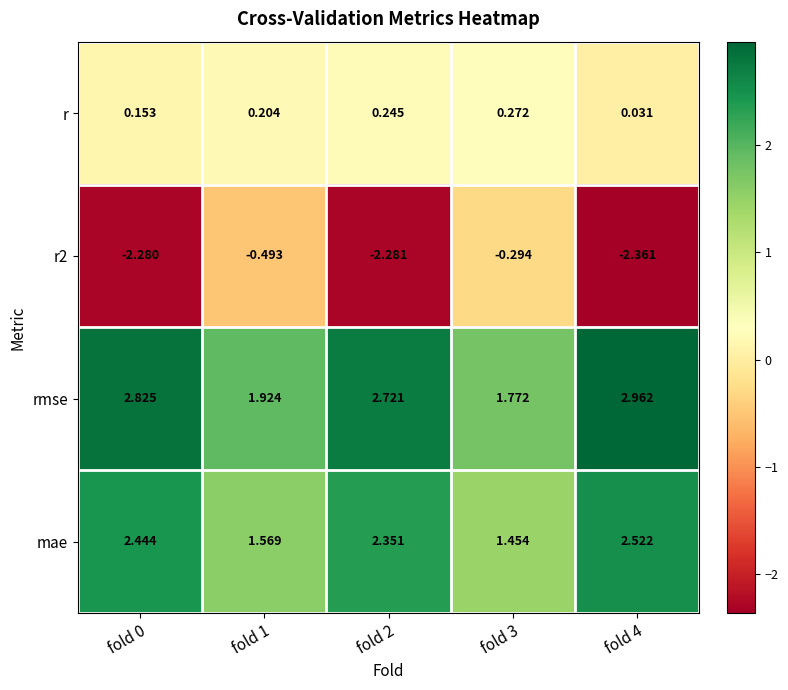

Which series changed the most between fold 0 and fold 2?

rmse